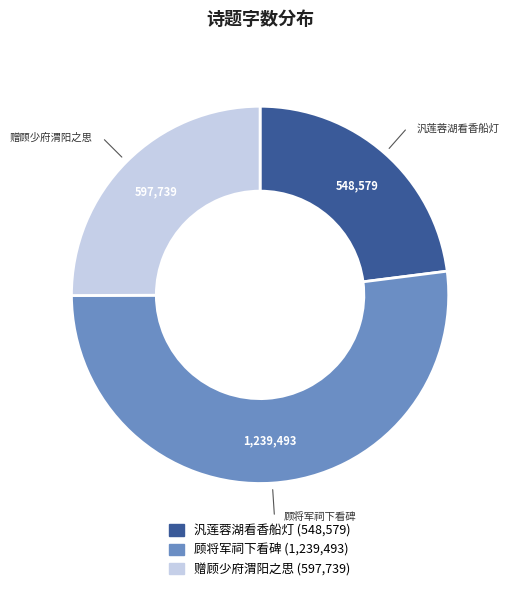

Combined, do 赠顾少府渭阳之思 (597,739) and 顾将军祠下看碑 (1,239,493) account for over 50%?

Yes